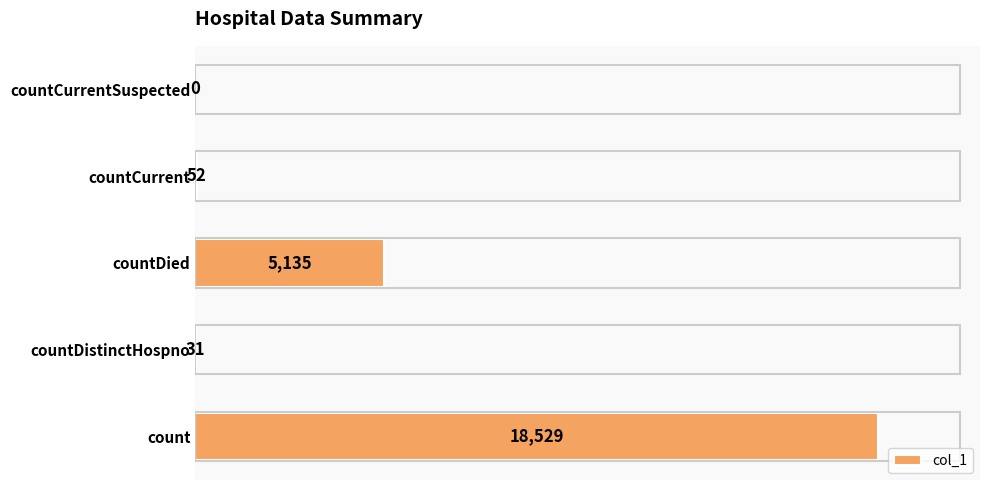

How many positive values are there?

4